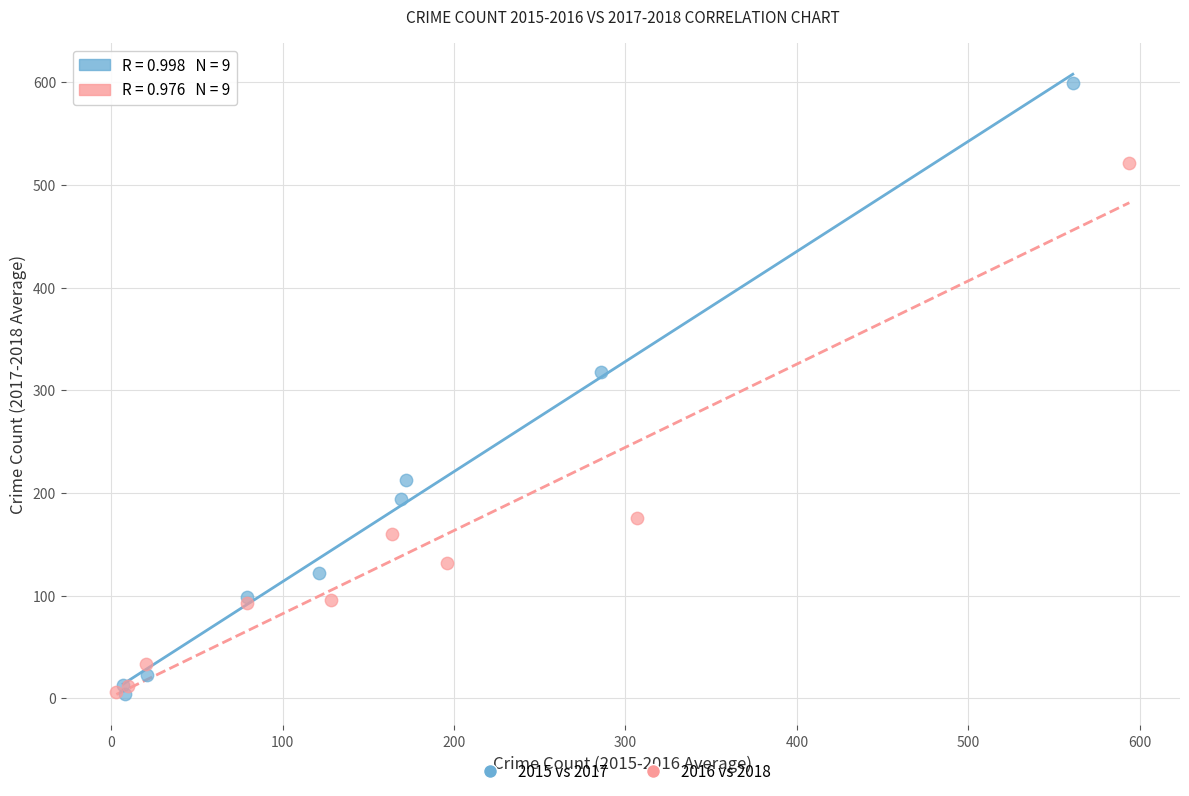

Which series has the largest Y range (max minus min)?

2015 vs 2017